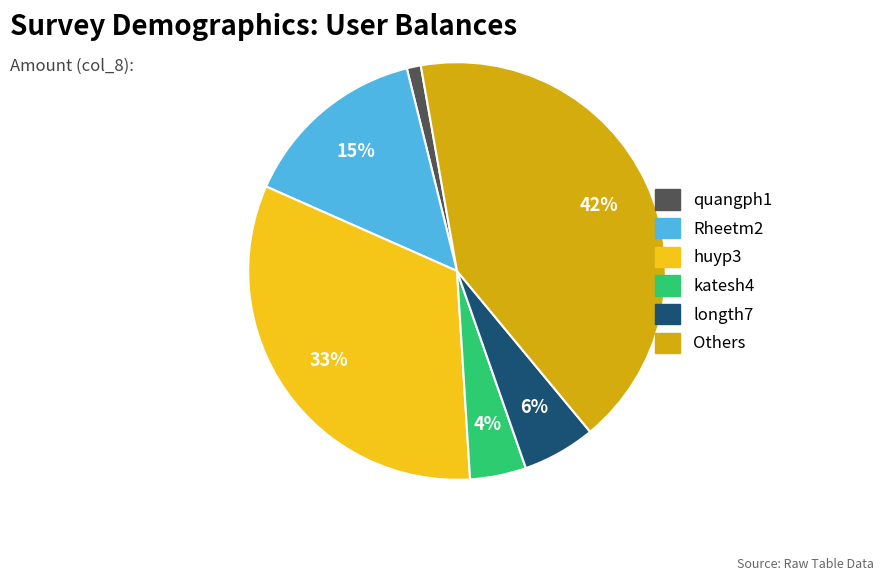

How many slices are in this pie chart?

6